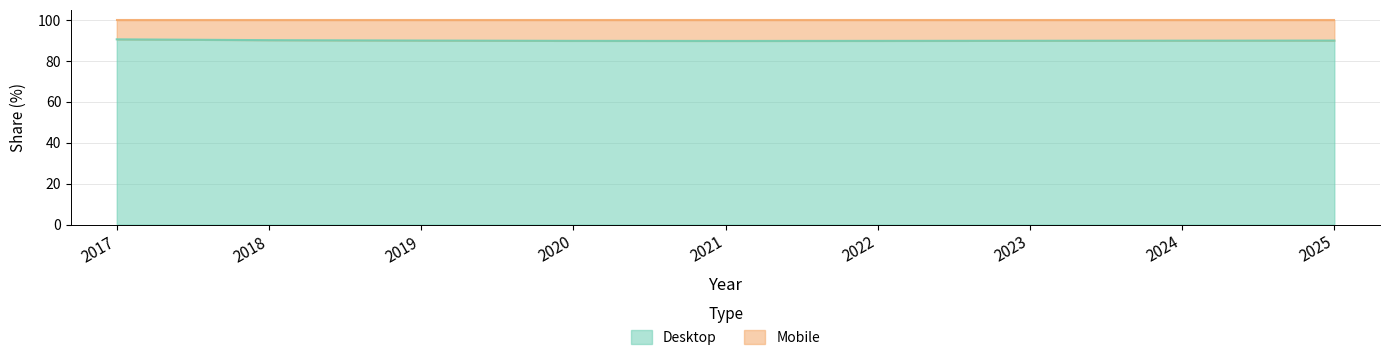

What is the smallest value displayed?

89.8